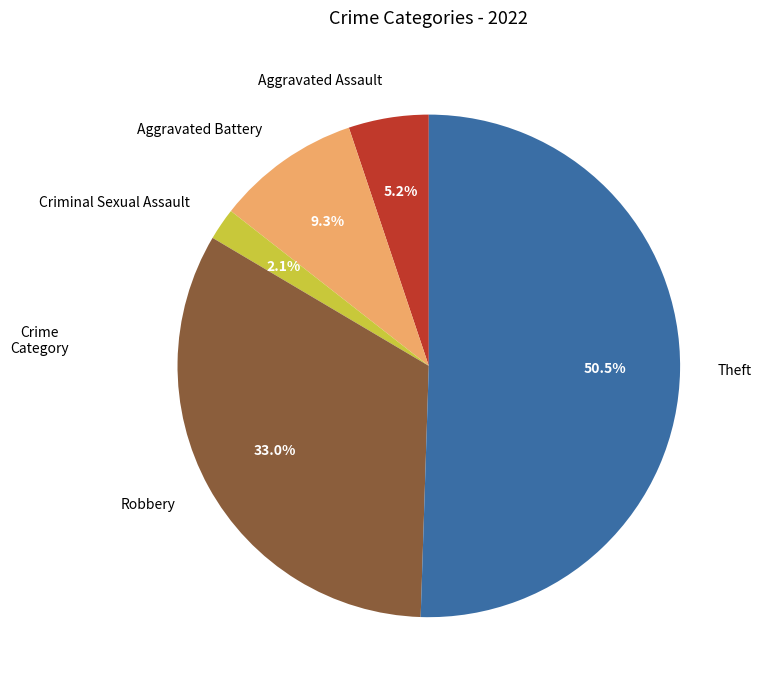

The Aggravated Battery slice represents 15% of the pie. True or false?

False